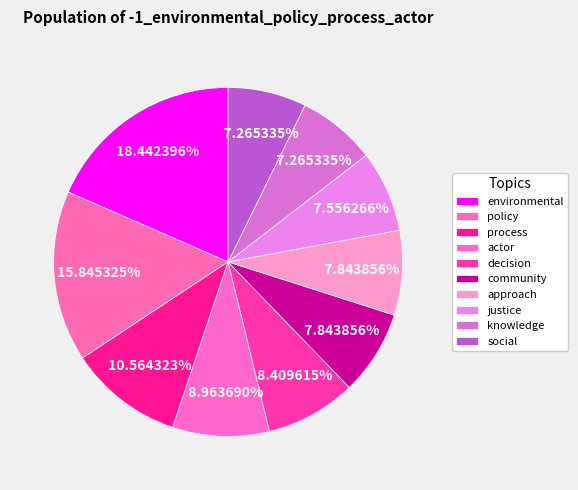

True or false: knowledge accounts for 22% of the total.

False